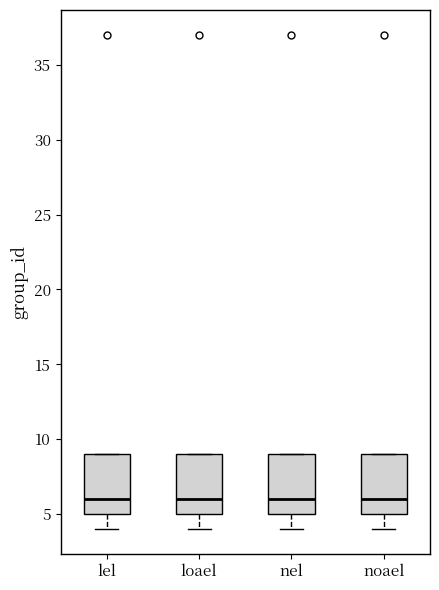

Where is the upper edge of the box for noael on the y-axis? The values are not printed on the chart, so give them approximately, as read against the axis.

9